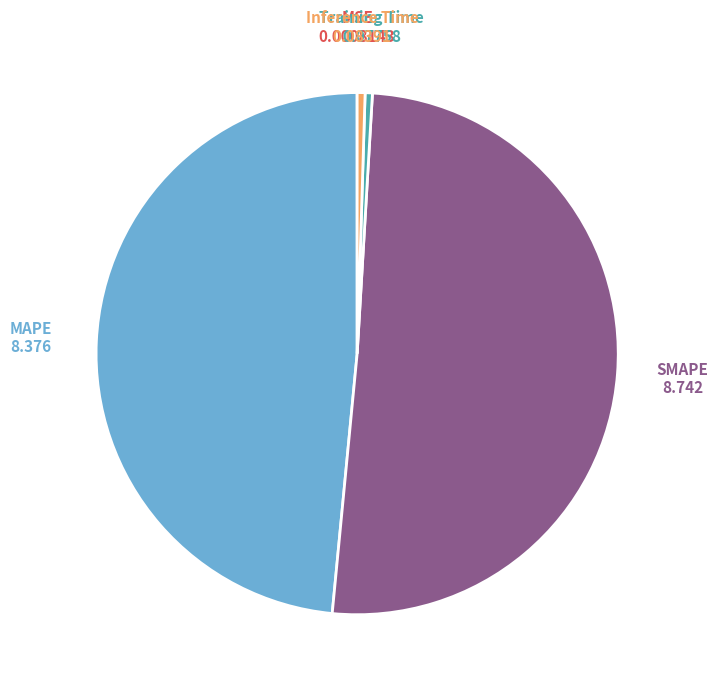

True or false: SMAPE accounts for 62% of the total.

False